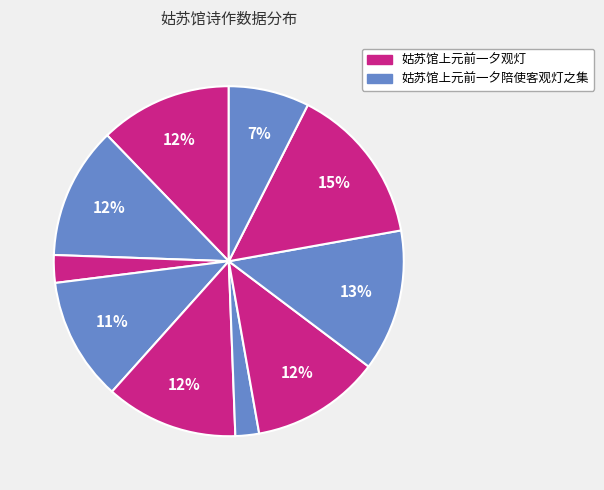

How many slices are in this pie chart?

10